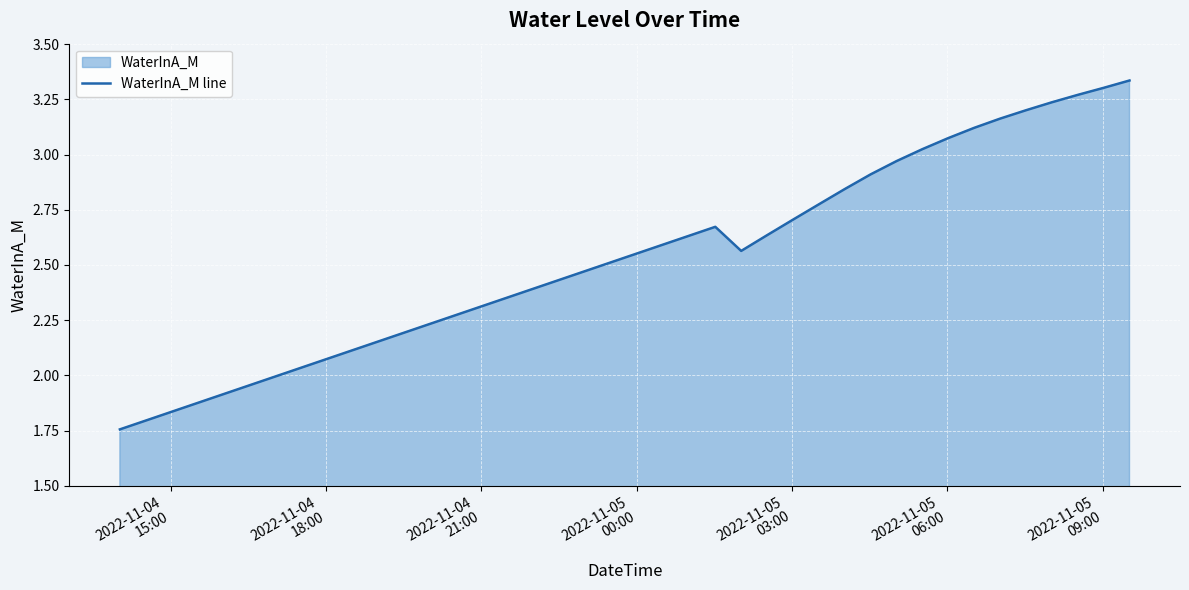

What is the minimum value shown in the chart?

1.8